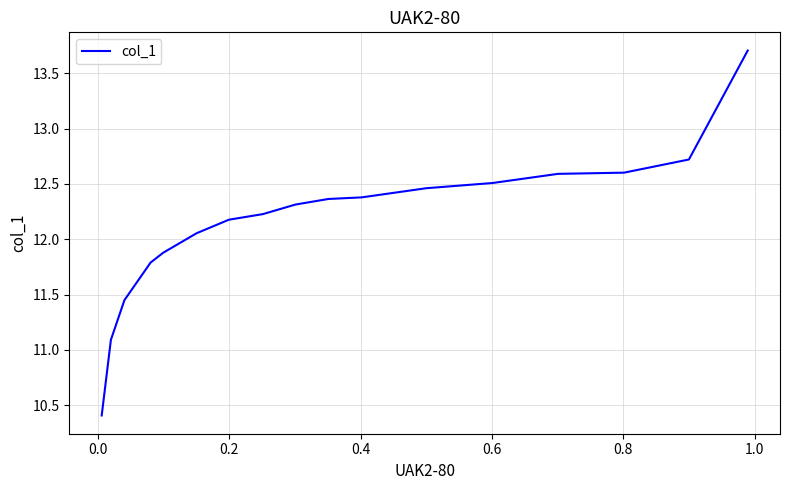

What is the difference between the maximum and minimum values?

3.3